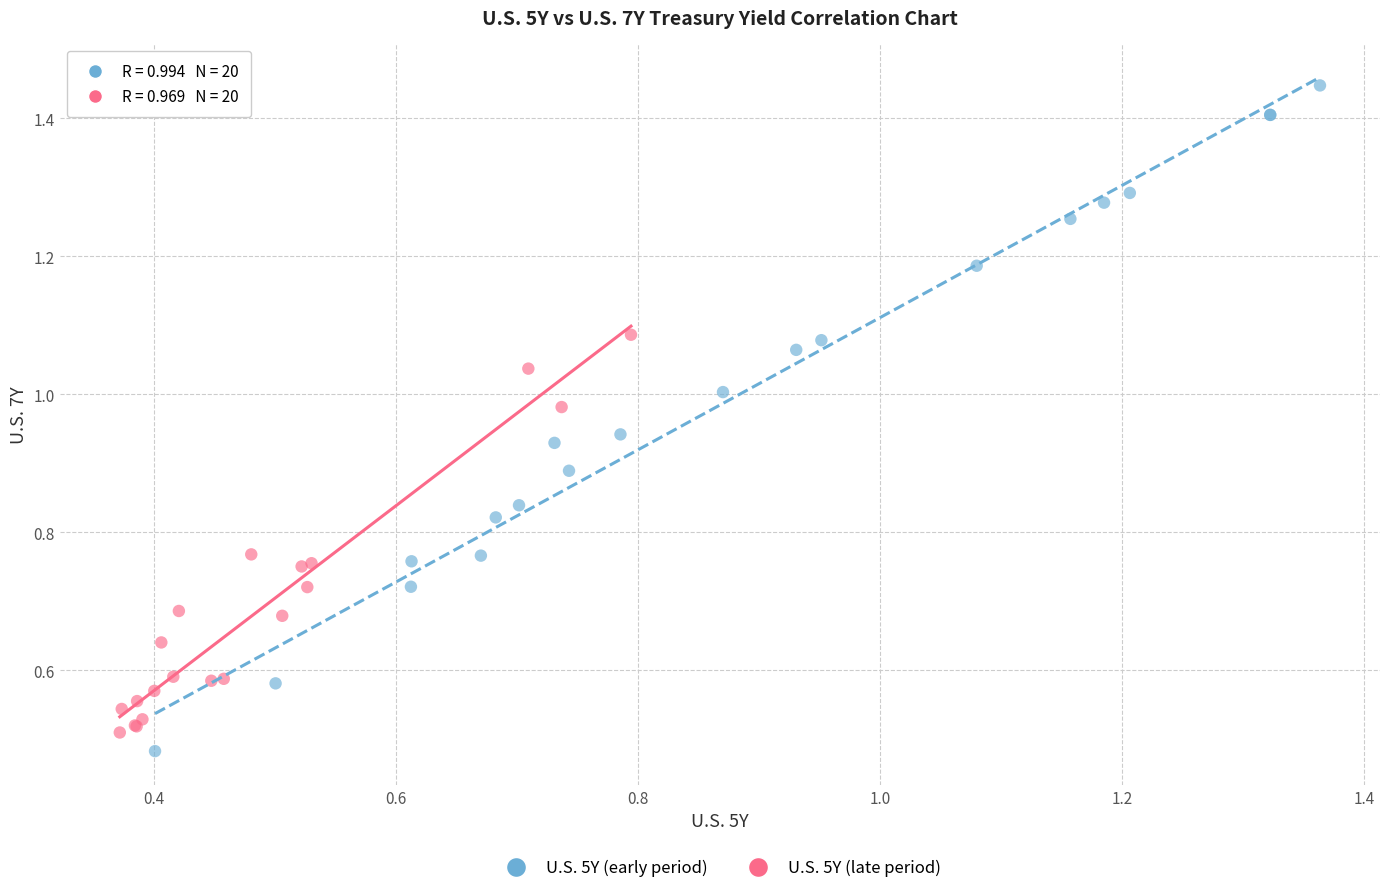

What are all the series names shown in the legend?

U.S. 5Y (early period), U.S. 5Y (late period)